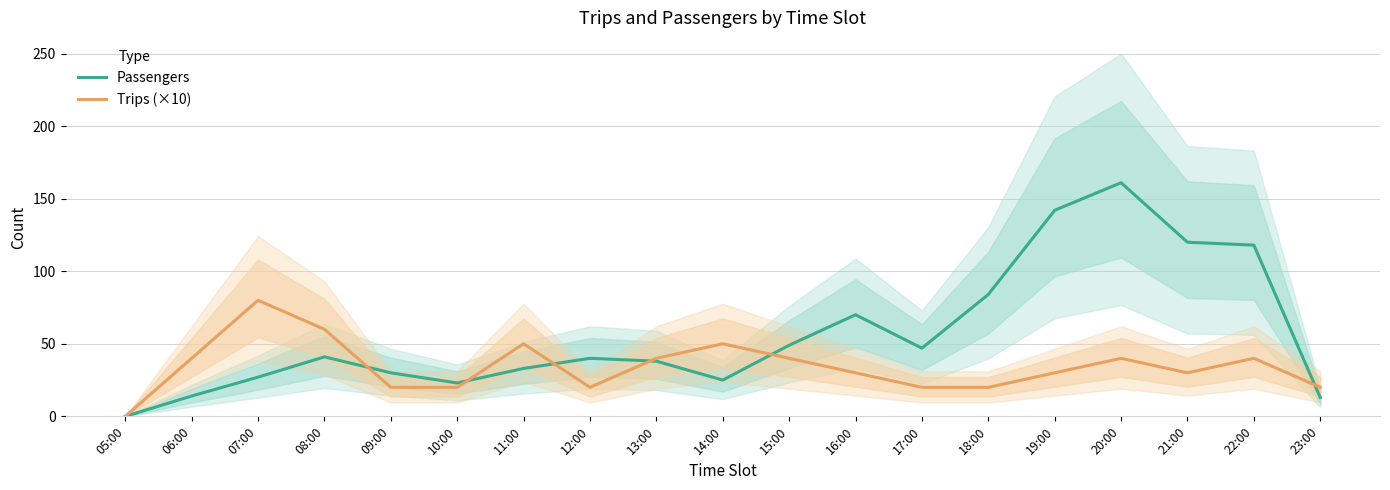

Rank the series by their maximum value, from lowest to highest.

Trips (×10), Passengers